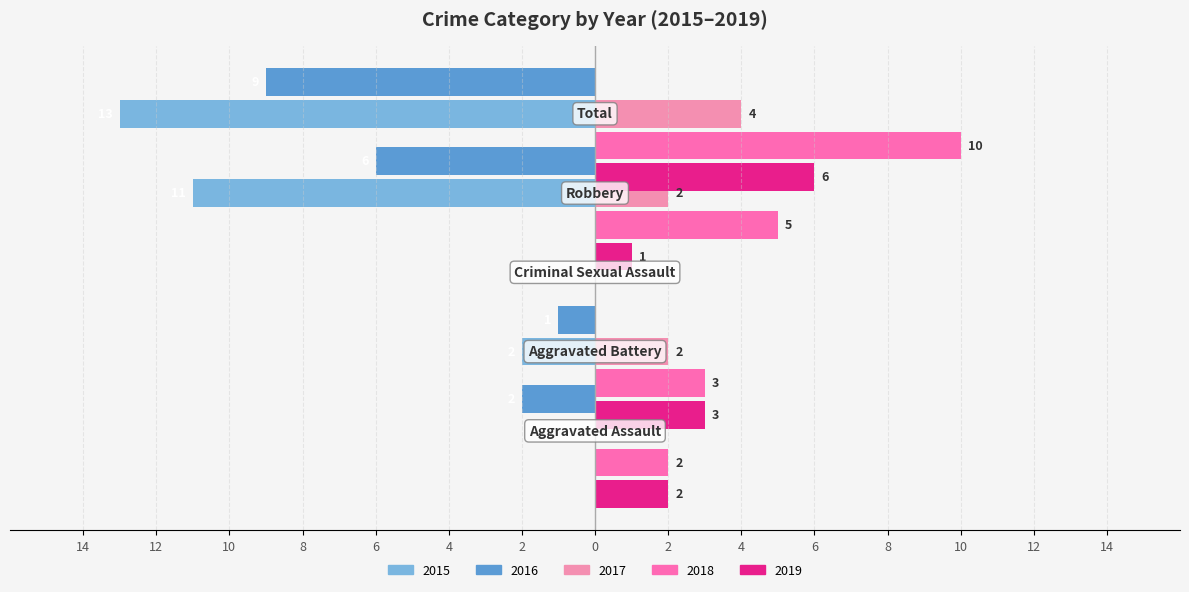

What are all the series names shown in the legend?

2015, 2016, 2017, 2018, 2019